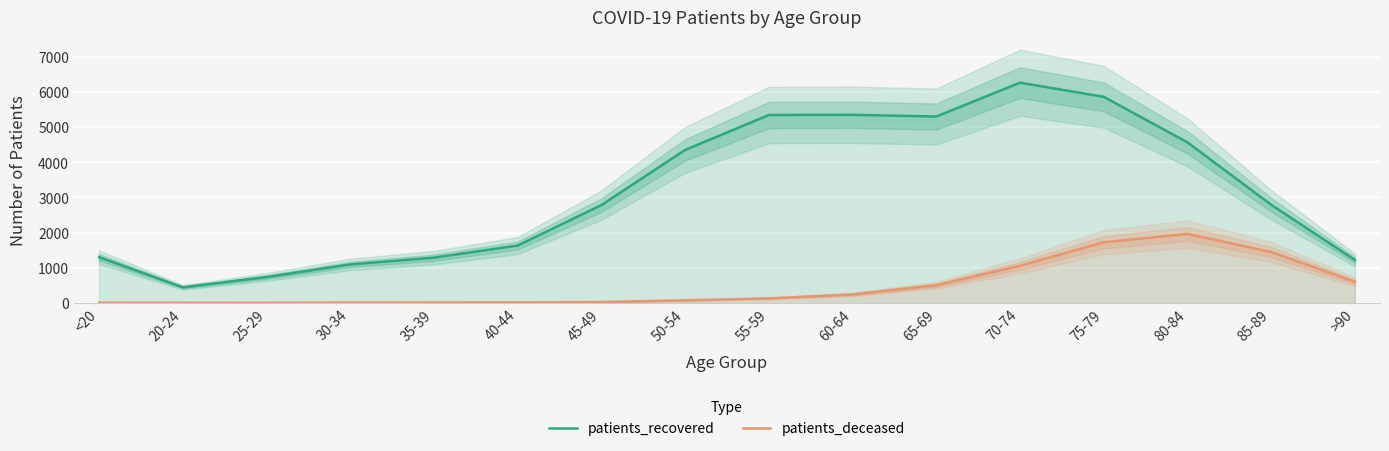

True or false: patients_deceased and patients_recovered cross at least once.

False